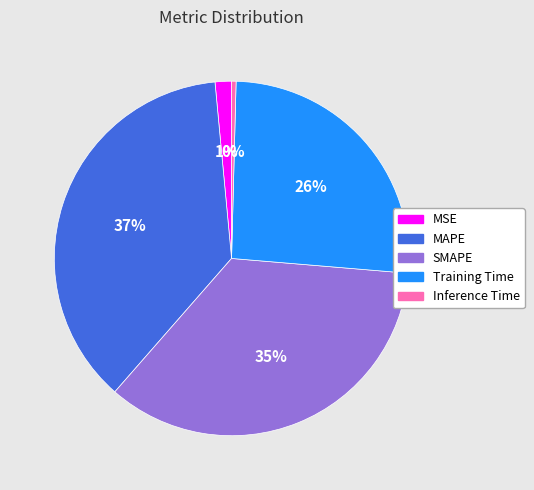

Which has a higher value, MSE or Training Time?

Training Time